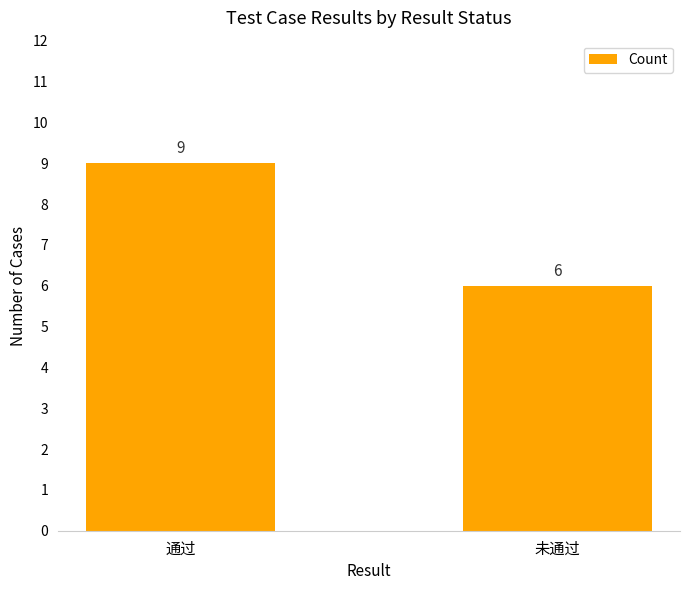

True or false: the data shows 4 at 未通过.

False